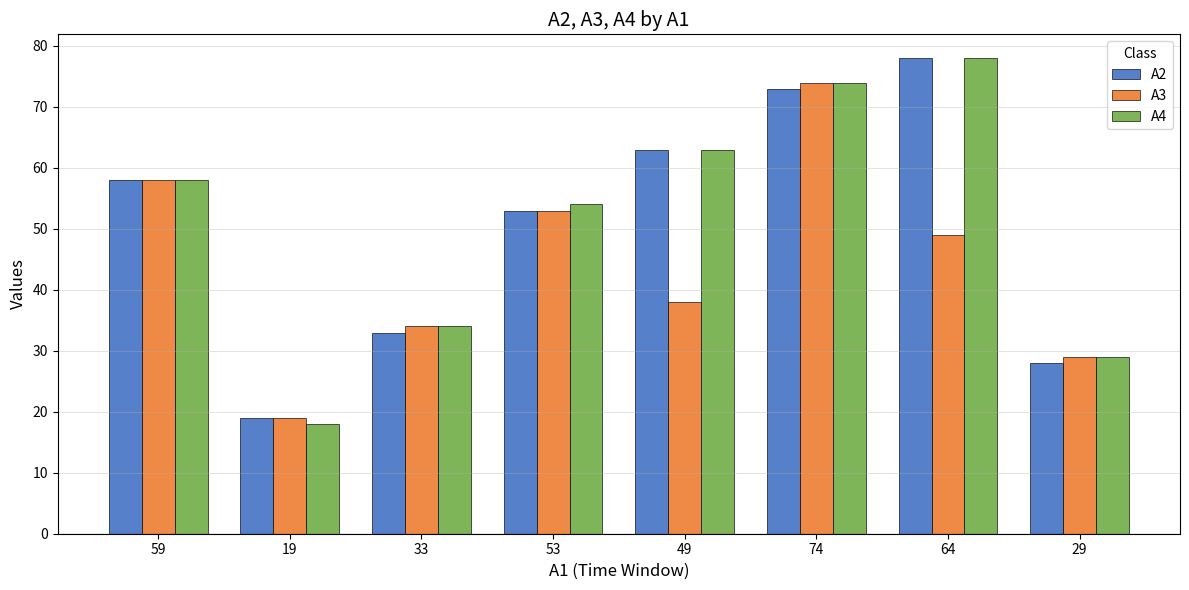

How many data points in A2 are less than 58?

4